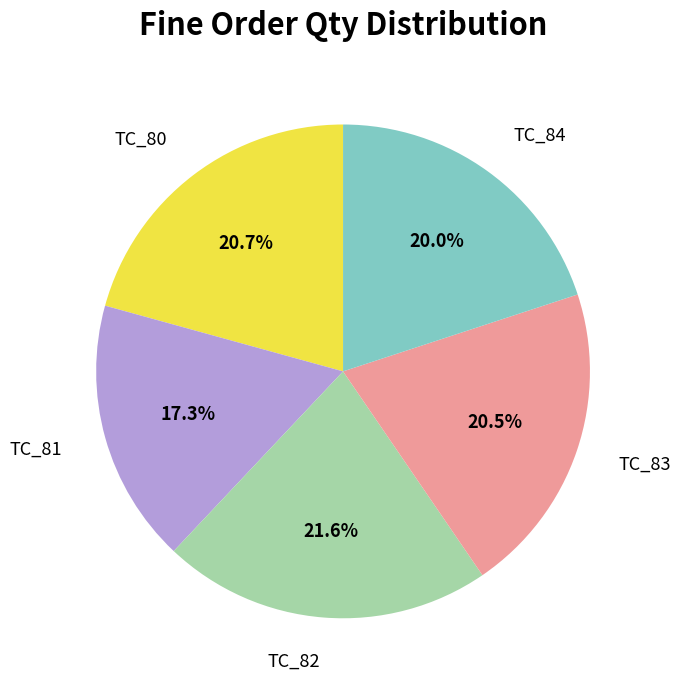

Does any single category account for the majority?

No